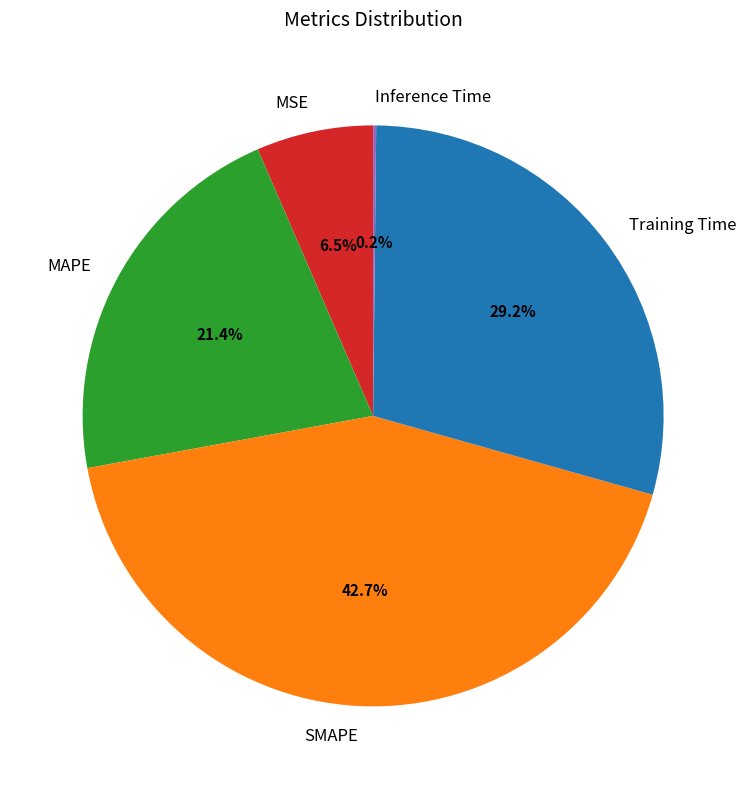

Does Training Time represent more than half of the total?

No